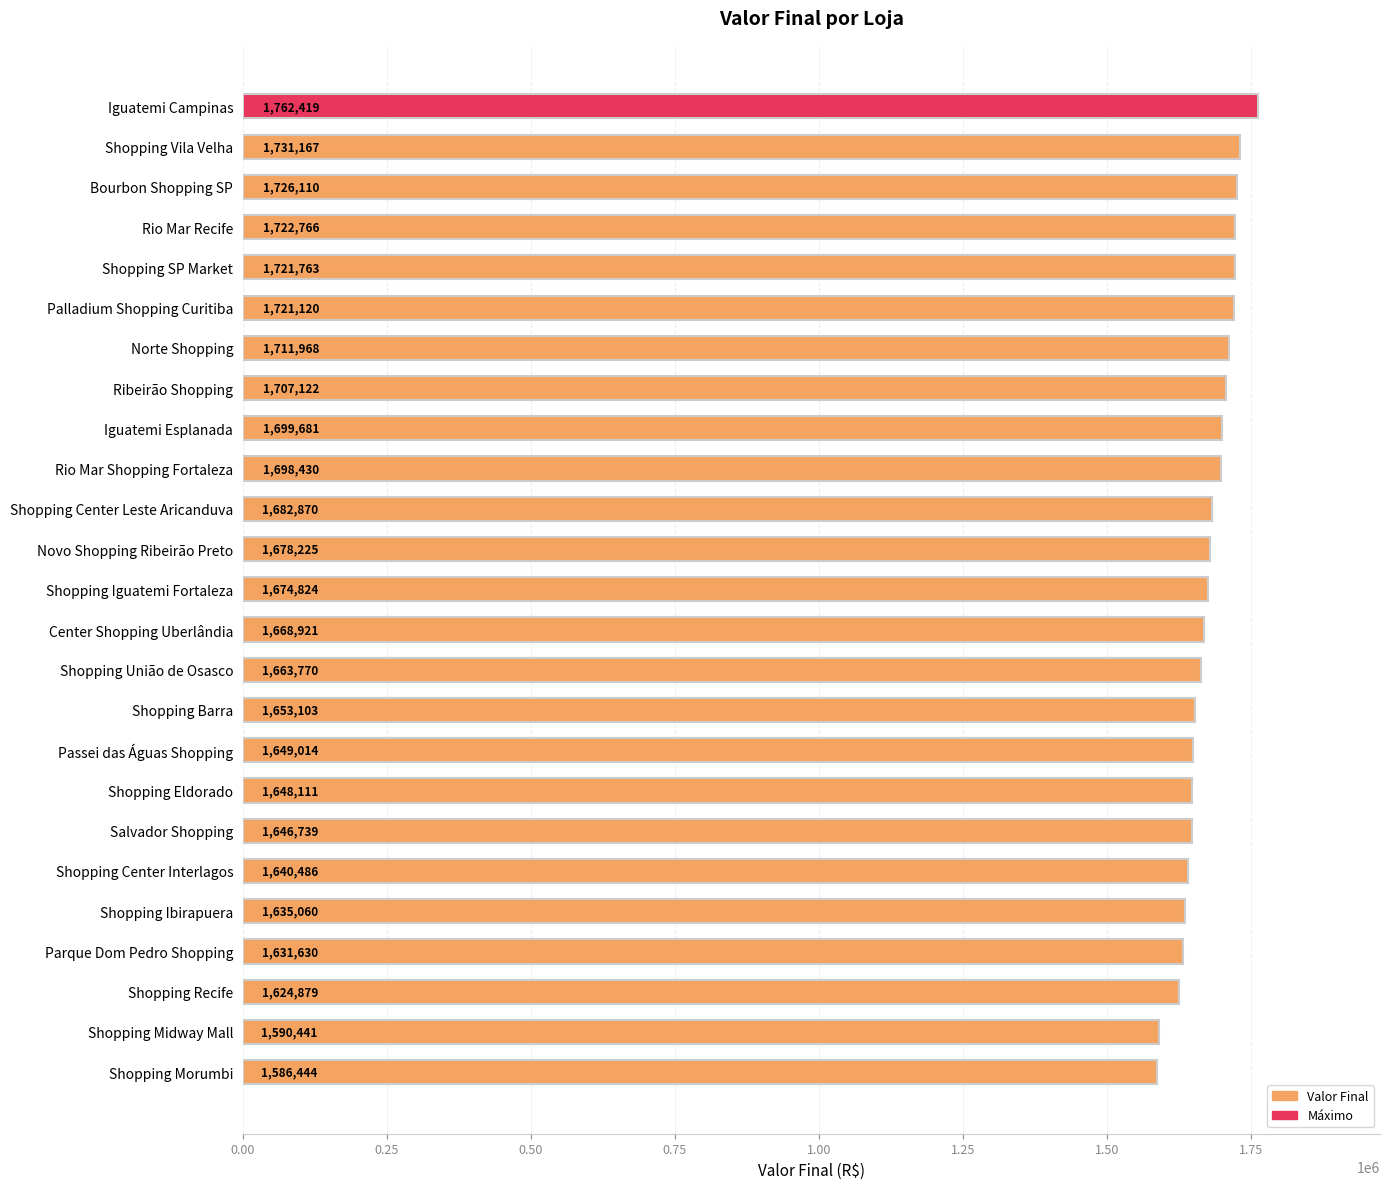

How many distinct data groups are displayed?

1